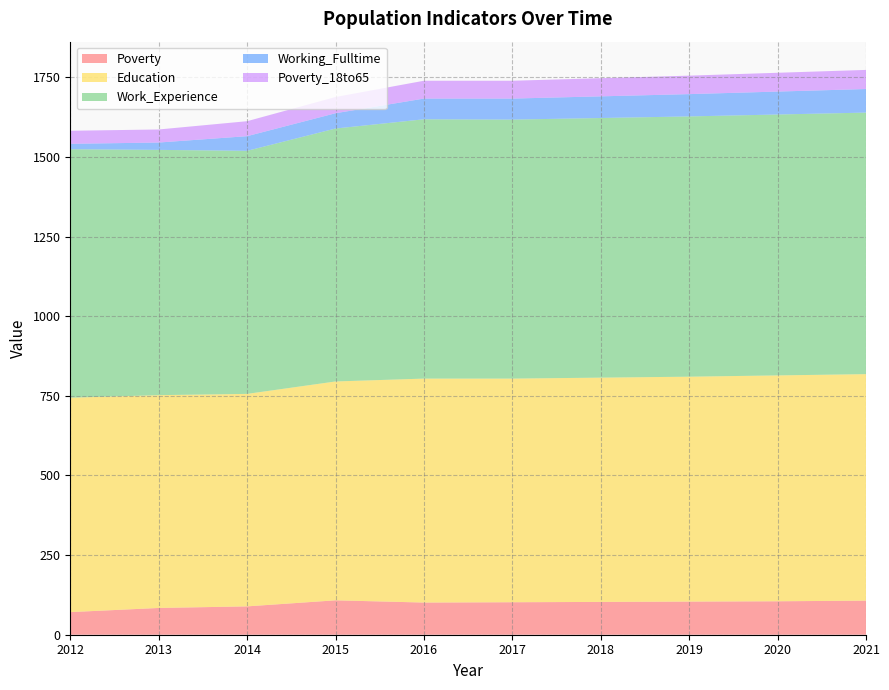

Reading left to right, list all the values displayed in this chart.

Poverty: 2012=71	2013=84	2014=89	2015=108	2016=101	2017=102	2018=103	2019=104	2020=105	2021=107
Education: 2012=673	2013=668	2014=667	2015=687	2016=703	2017=702	2018=704	2019=706	2020=709	2021=711
Work_Experience: 2012=780	2013=770	2014=763	2015=794	2016=814	2017=813	2018=815	2019=817	2020=819	2021=821
Working_Fulltime: 2012=17	2013=23	2014=46	2015=48	2016=65	2017=66	2018=68	2019=70	2020=72	2021=74
Poverty_18to65: 2012=41	2013=41	2014=47	2015=51	2016=56	2017=56	2018=57	2019=58	2020=59	2021=60